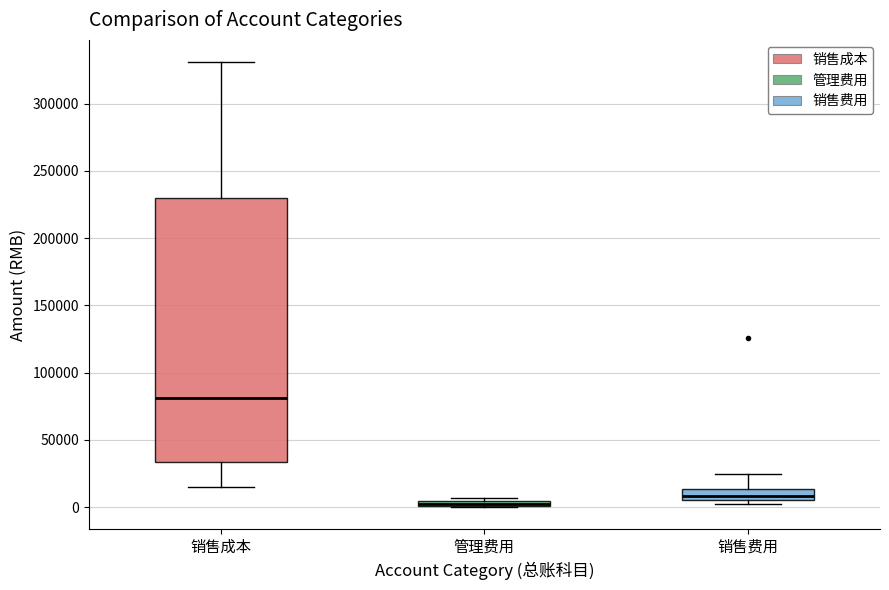

Where is the upper edge of the box for 销售费用 on the y-axis? The values are not printed on the chart, so give them approximately, as read against the axis.

15000